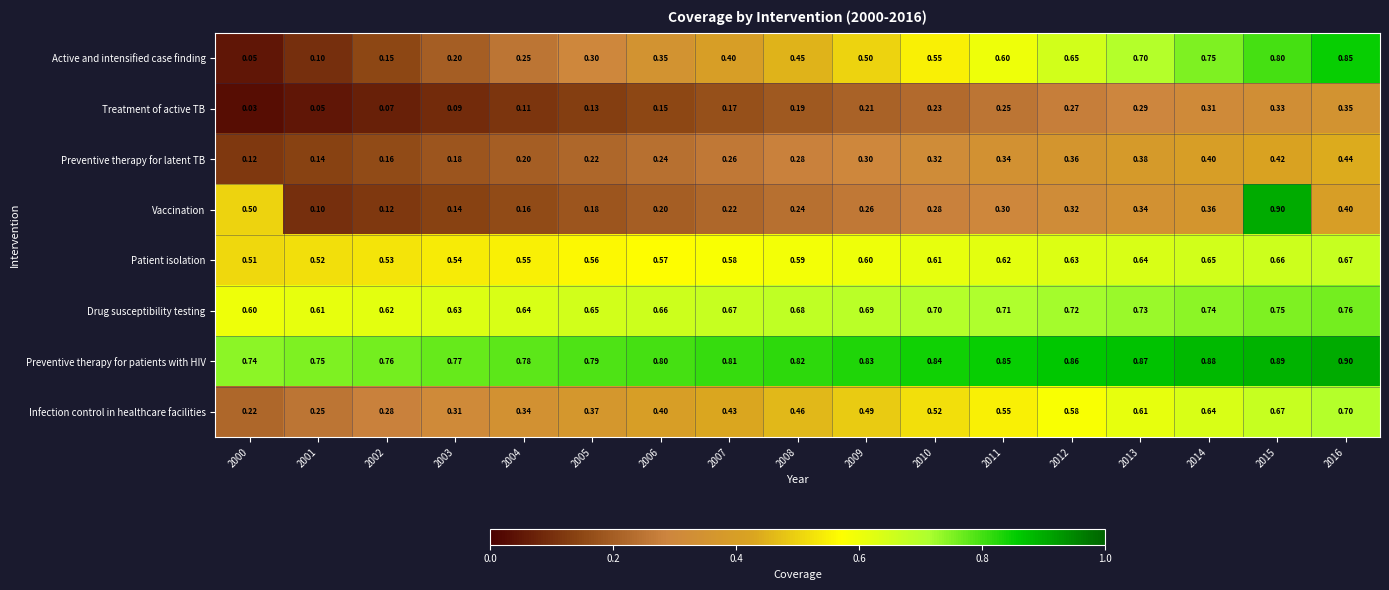

At 2007, list the series in order from largest to smallest.

Preventive therapy for patients with HIV, Drug susceptibility testing, Patient isolation, Infection control in healthcare facilities, Active and intensified case finding, Preventive therapy for latent TB, Vaccination, Treatment of active TB